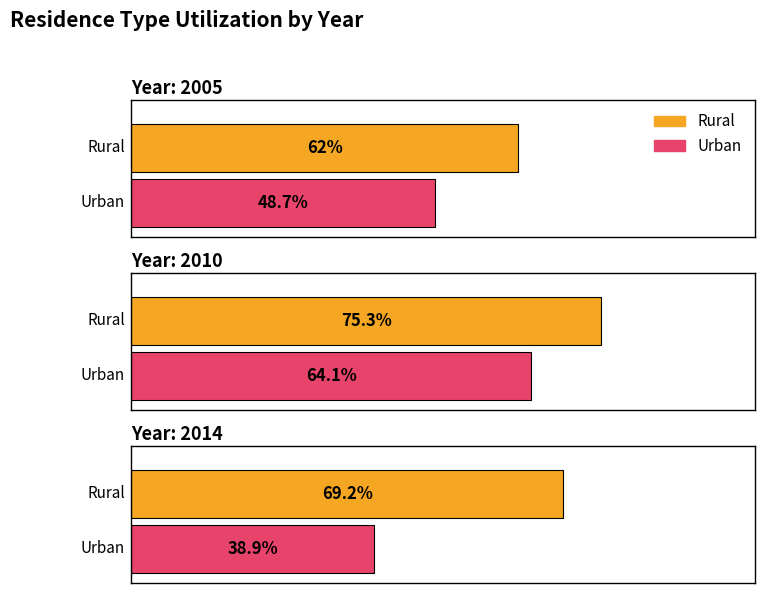

Which category has the lowest value in the Urban series?

2014